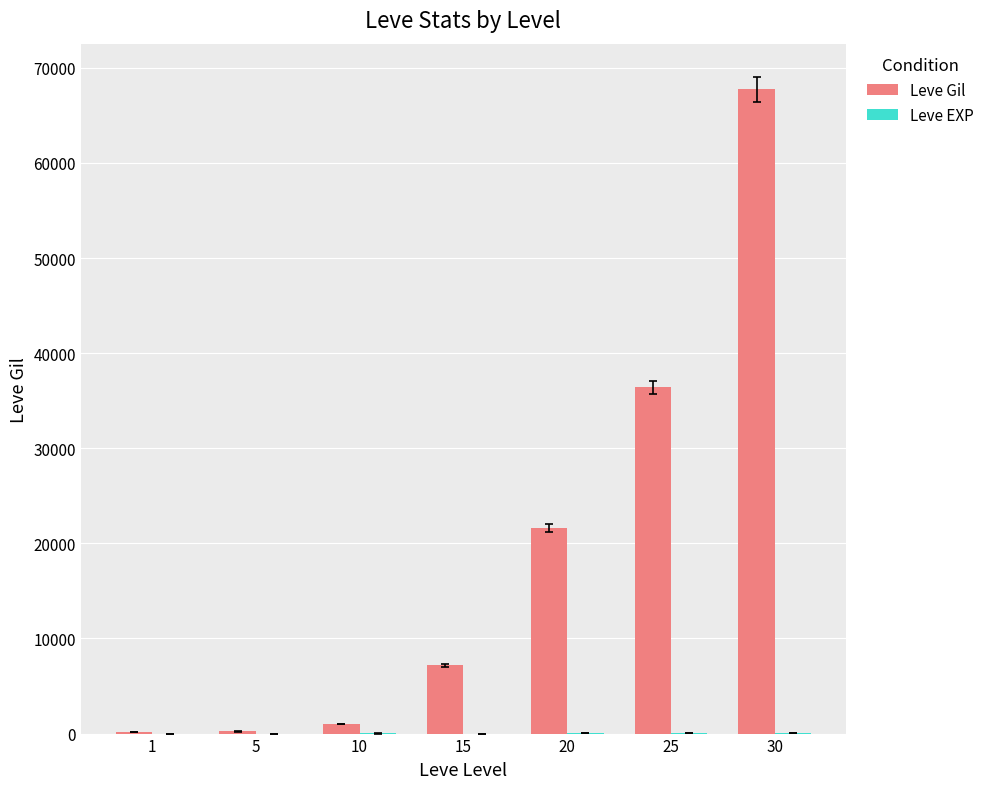

The value of Leve Gil at 20 is 21600. True or false?

True